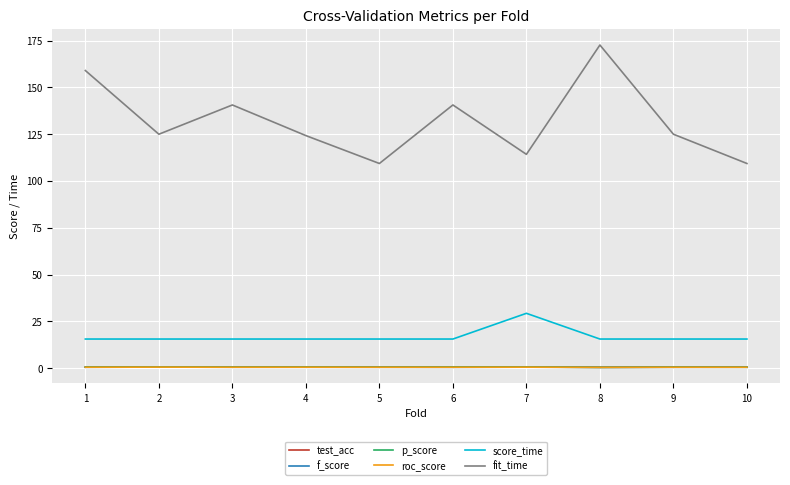

Is it true that f_score equals 0.5 at 9?

True